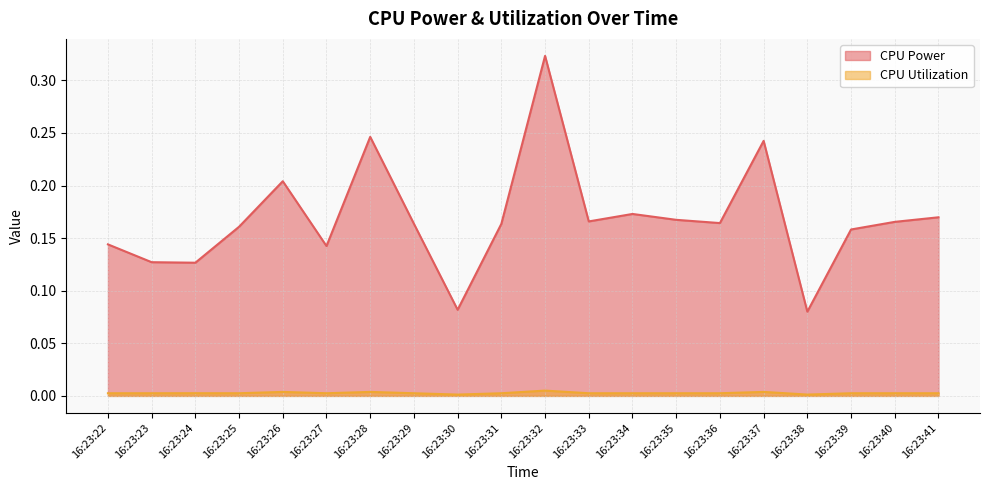

Is the value of CPU Power at 16:23:35 greater than the value of CPU Utilization at 16:23:33?

Yes